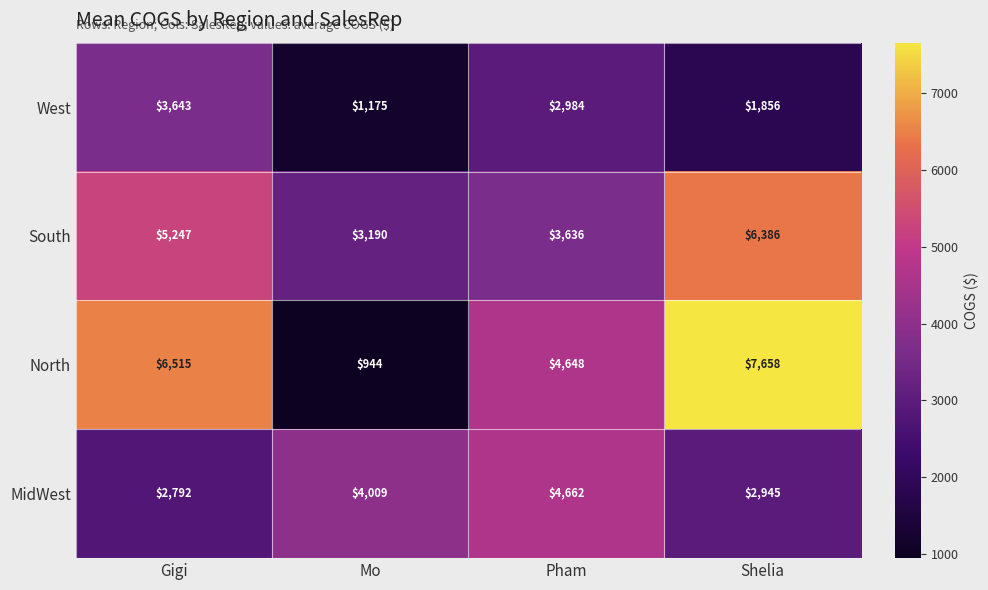

What is the spread (max minus min) of values at Gigi?

3723